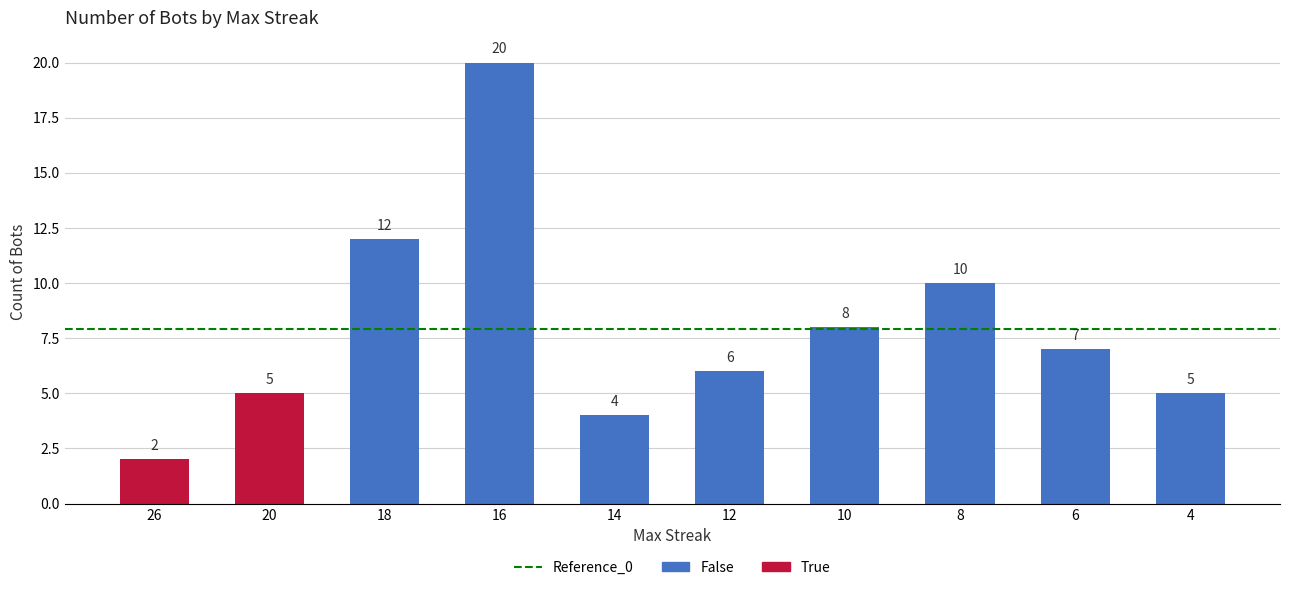

Reading left to right, list all the values displayed in this chart.

26=2	20=5	18=12	16=20	14=4	12=6	10=8	8=10	6=7	4=5